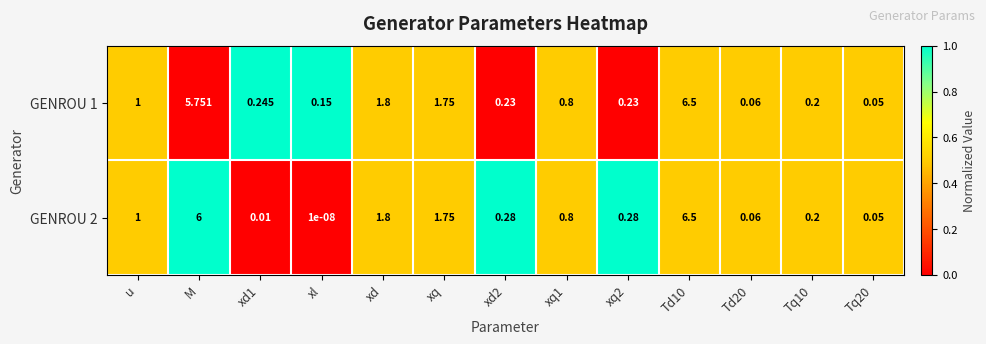

Is the value of GENROU 1 at Tq20 greater than the value of GENROU 2 at xd1?

Yes